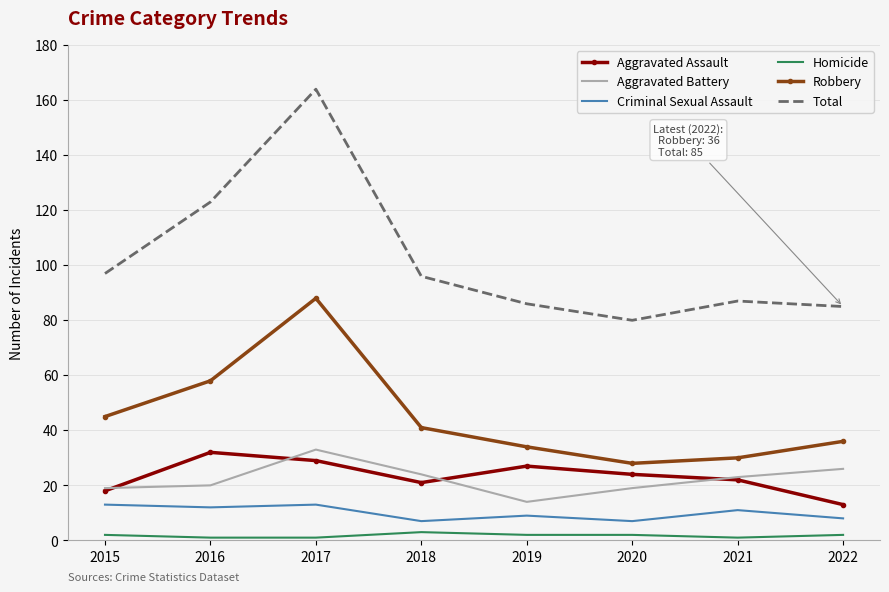

True or false: Robbery has a value of 21 at 2019.

False